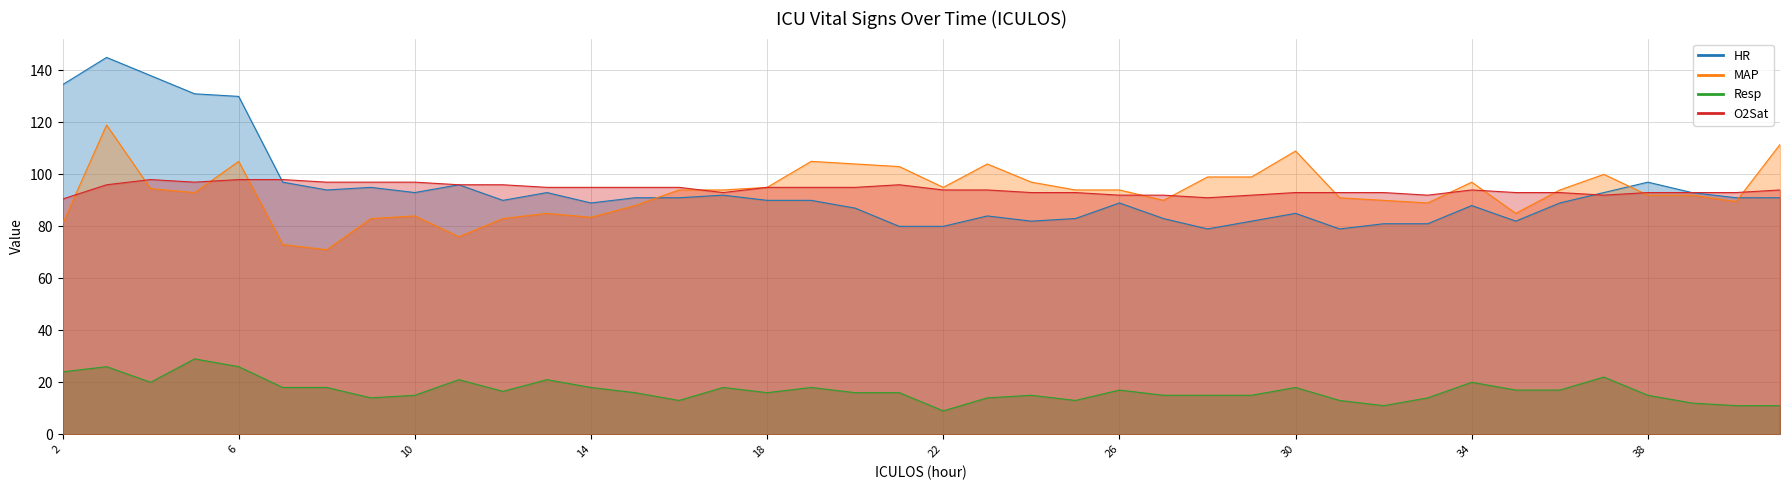

Reading left to right, list all the values displayed in this chart.

HR: 2=134.5	3=145.0	4=138.0	5=131.0	6=130.0	7=97.0	8=94.0	9=95.0	10=93.0	11=96.0	12=90.0	13=93.0	14=89.0	15=91.0	16=91.0	17=92.0	18=90.0	19=90.0	20=87.0	21=80.0	22=80.0	23=84.0	24=82.0	25=83.0	26=89.0	27=83.0	28=79.0	29=82.0	30=85.0	31=79.0	32=81.0	33=81.0	34=88.0	35=82.0	36=89.0	37=93.0	38=97.0	39=93.0	40=91.0	41=91.0
MAP: 2=81.0	3=119.0	4=94.5	5=93.0	6=105.0	7=73.0	8=71.0	9=83.0	10=84.0	11=76.0	12=83.0	13=85.0	14=83.5	15=88.0	16=94.0	17=94.0	18=95.0	19=105.0	20=104.0	21=103.0	22=95.0	23=104.0	24=97.0	25=94.0	26=94.0	27=90.0	28=99.0	29=99.0	30=109.0	31=91.0	32=90.0	33=89.0	34=97.0	35=85.0	36=94.0	37=100.0	38=92.0	39=92.0	40=89.5	41=111.5
Resp: 2=24.0	3=26.0	4=20.0	5=29.0	6=26.0	7=18.0	8=18.0	9=14.0	10=15.0	11=21.0	12=16.5	13=21.0	14=18.0	15=16.0	16=13.0	17=18.0	18=16.0	19=18.0	20=16.0	21=16.0	22=9.0	23=14.0	24=15.0	25=13.0	26=17.0	27=15.0	28=15.0	29=15.0	30=18.0	31=13.0	32=11.0	33=14.0	34=20.0	35=17.0	36=17.0	37=22.0	38=15.0	39=12.0	40=11.0	41=11.0
O2Sat: 2=90.5	3=96.0	4=98.0	5=97.0	6=98.0	7=98.0	8=97.0	9=97.0	10=97.0	11=96.0	12=96.0	13=95.0	14=95.0	15=95.0	16=95.0	17=93.0	18=95.0	19=95.0	20=95.0	21=96.0	22=94.0	23=94.0	24=93.0	25=93.0	26=92.0	27=92.0	28=91.0	29=92.0	30=93.0	31=93.0	32=93.0	33=92.0	34=94.0	35=93.0	36=93.0	37=92.0	38=93.0	39=93.0	40=93.0	41=94.0